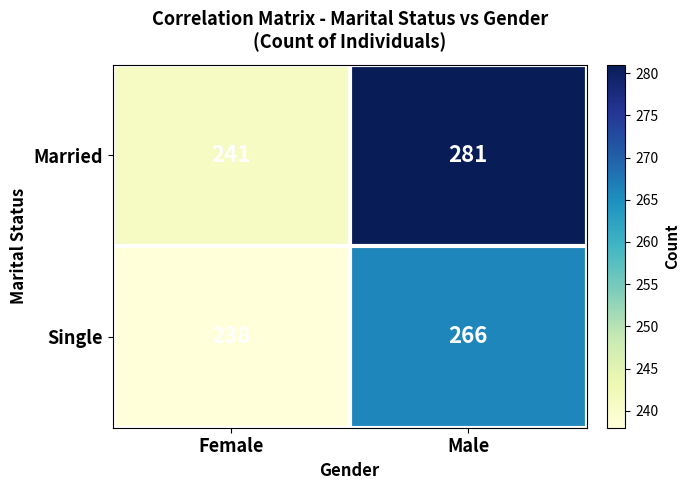

Which series has the widest spread of values?

Married